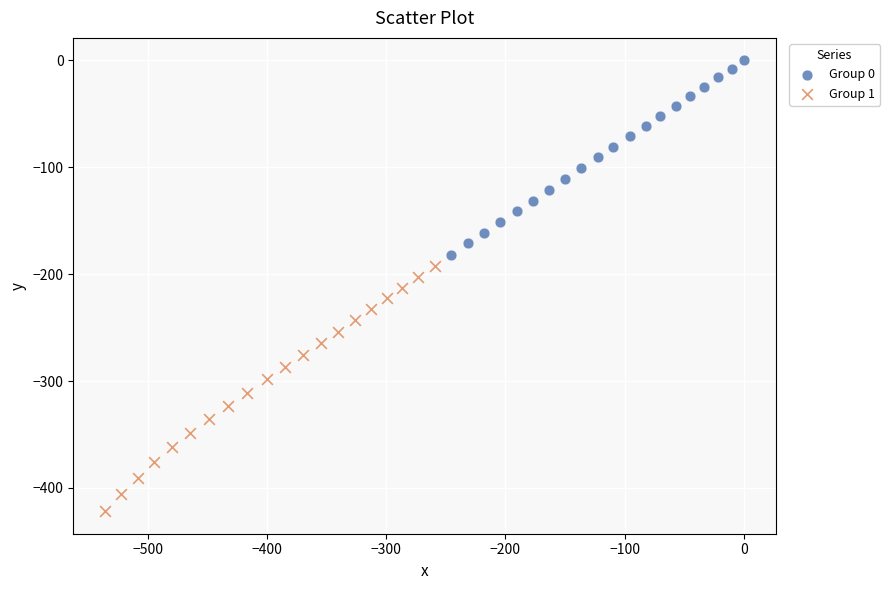

Which series reaches the minimum Y coordinate?

Group 1